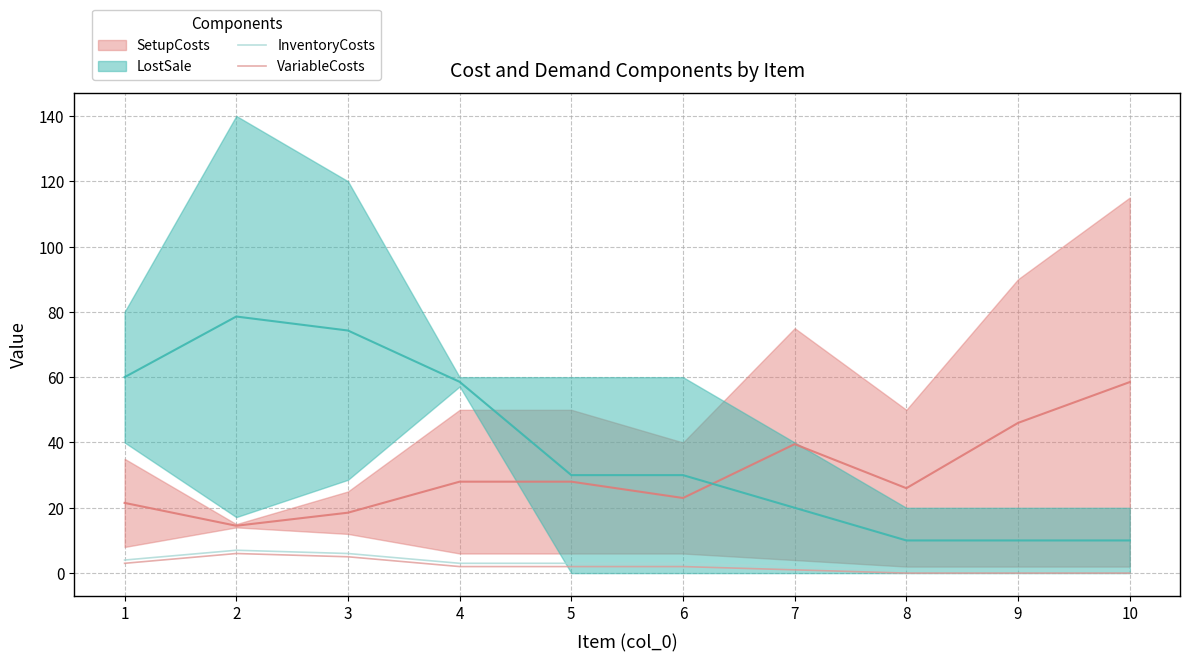

How many data points does each series have?

10